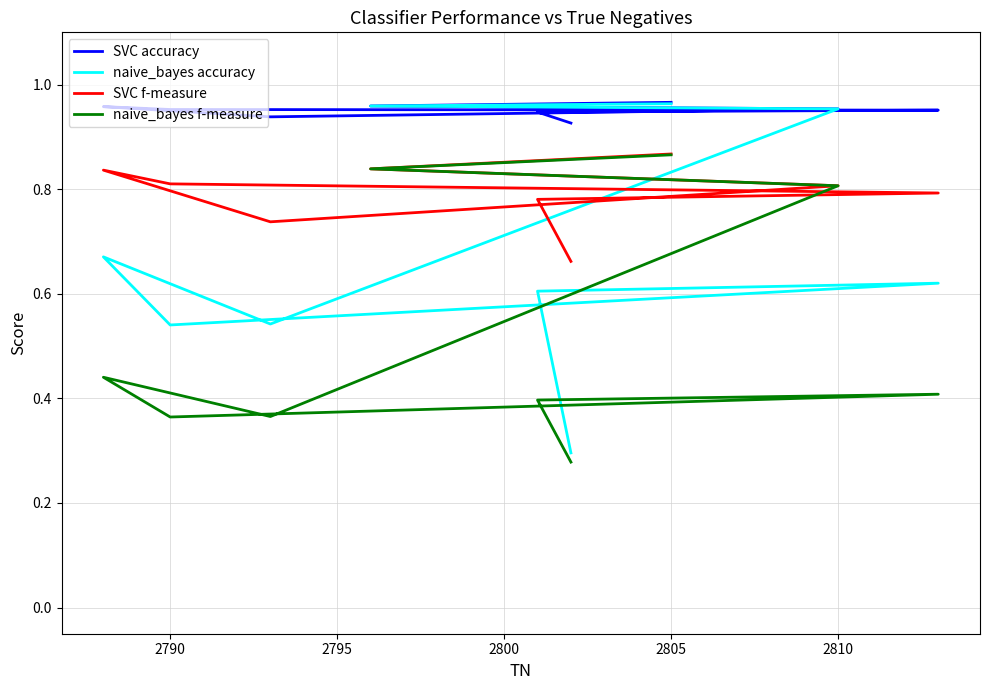

What is the maximum value for naive_bayes accuracy?

1.0